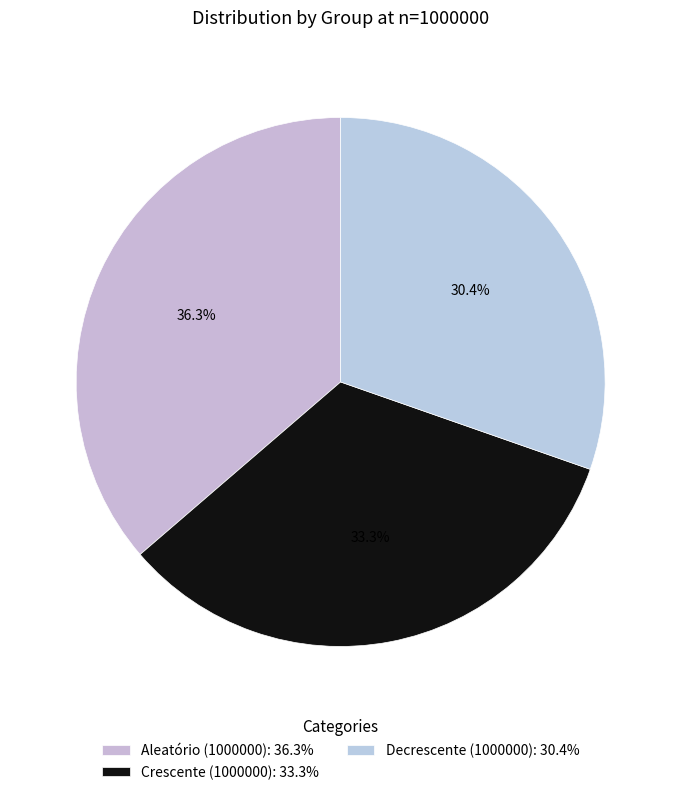

To the nearest percent, what is the average slice percentage?

33%